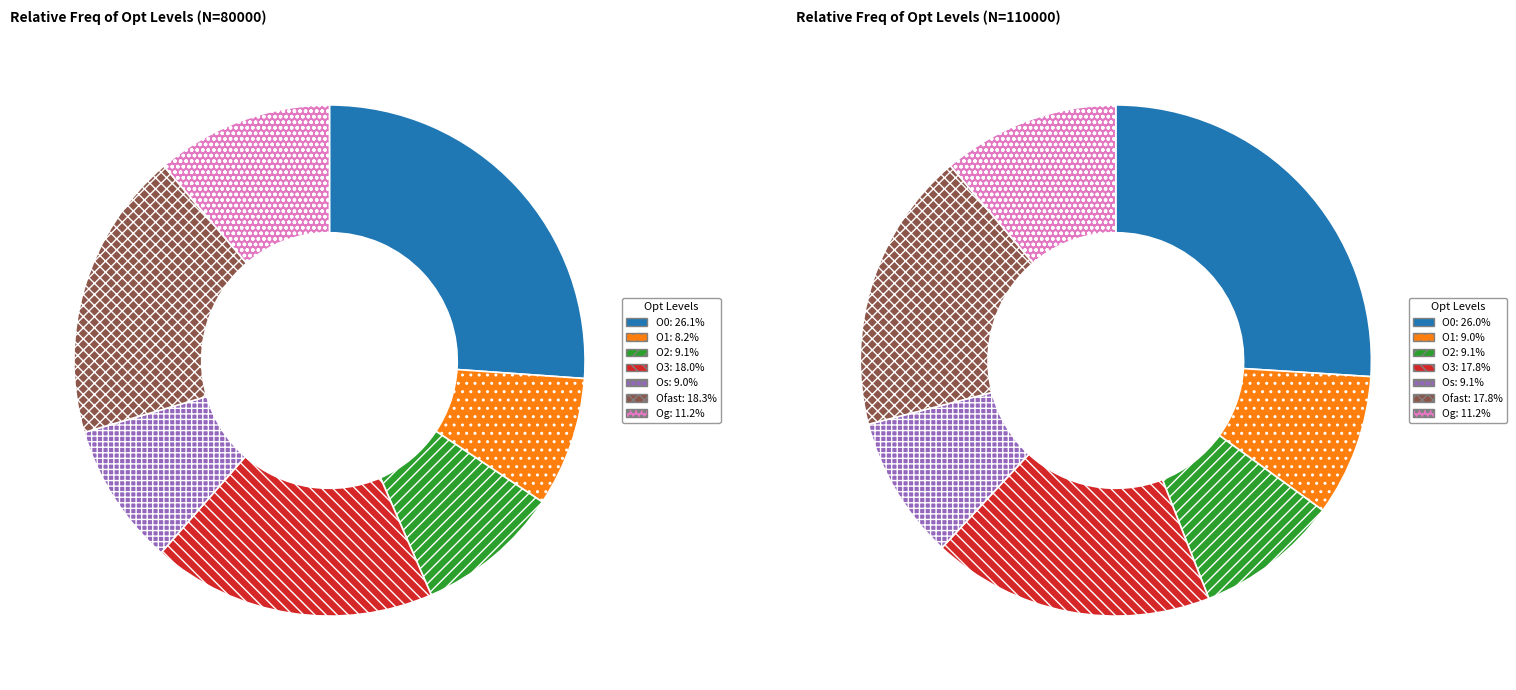

To the nearest percent, what percentage of the pie is Os?

9%